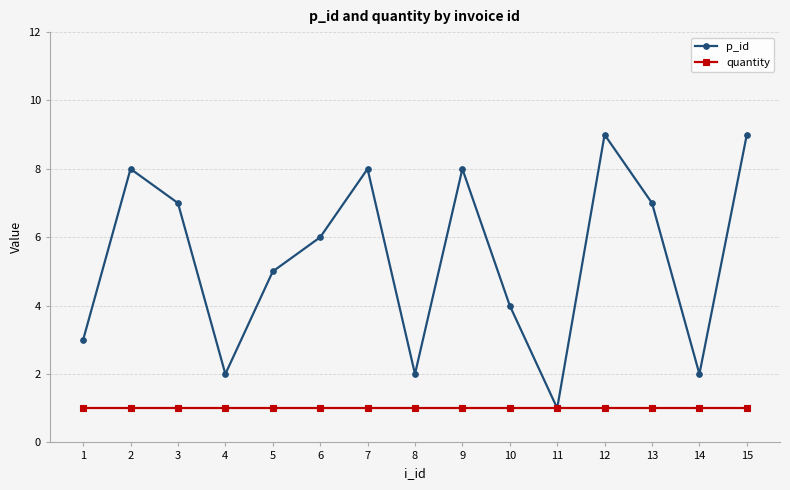

True or false: p_id has a value of 4 at 4.

False